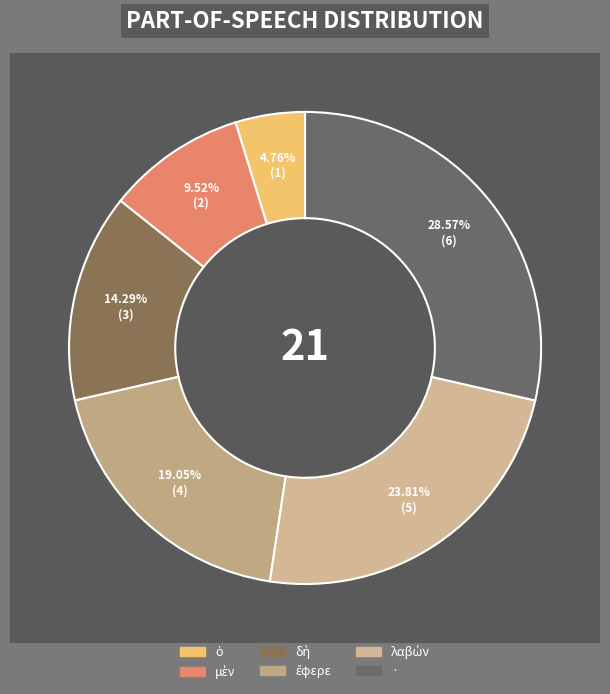

To the nearest percent, what is the difference between the largest and smallest slice percentages?

24%